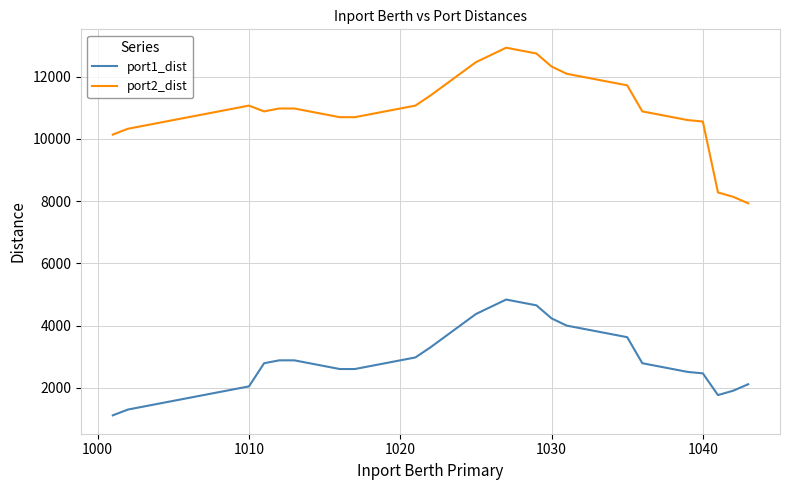

What is the difference between the maximum and minimum values in the port1_dist series?

3720.9